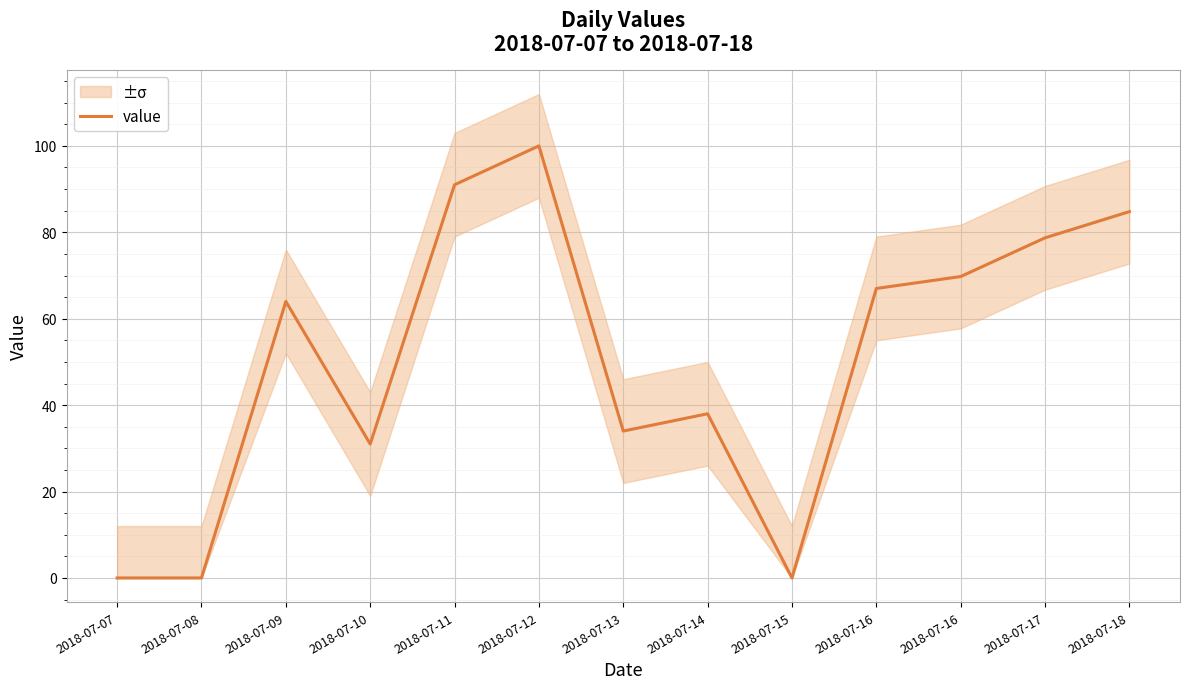

How many values exceed 64?

6